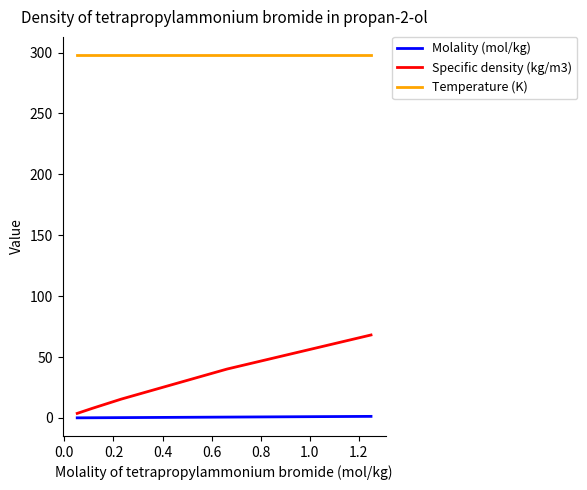

What is the greatest value displayed?

298.0